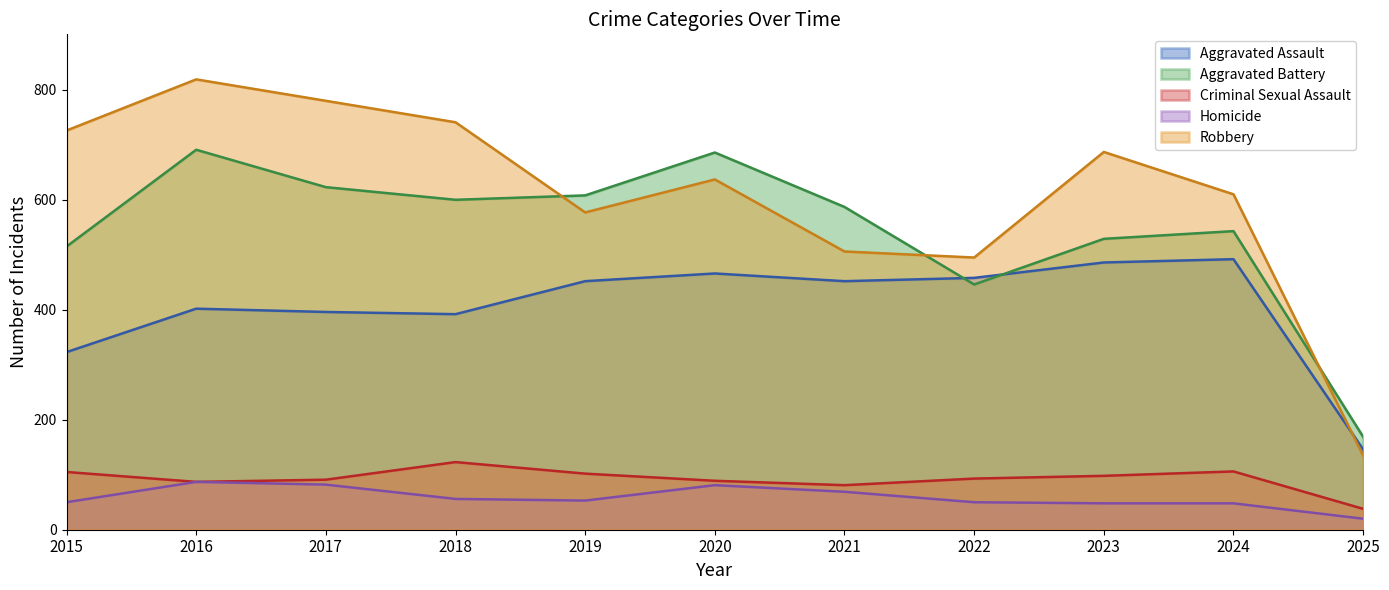

What is the value of the Aggravated Assault point at the 8th from the left?

458